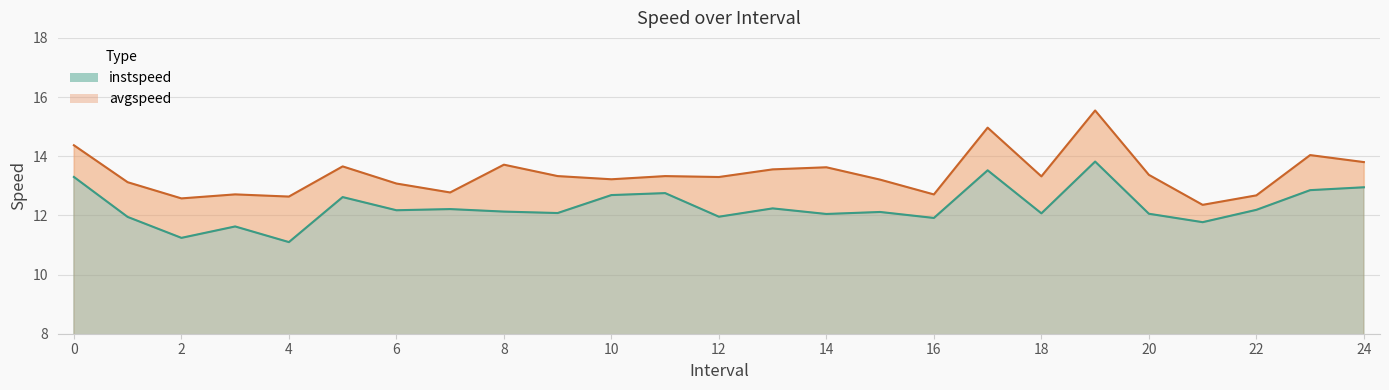

In instspeed, how many points are higher than both neighbors (excluding endpoints)?

8